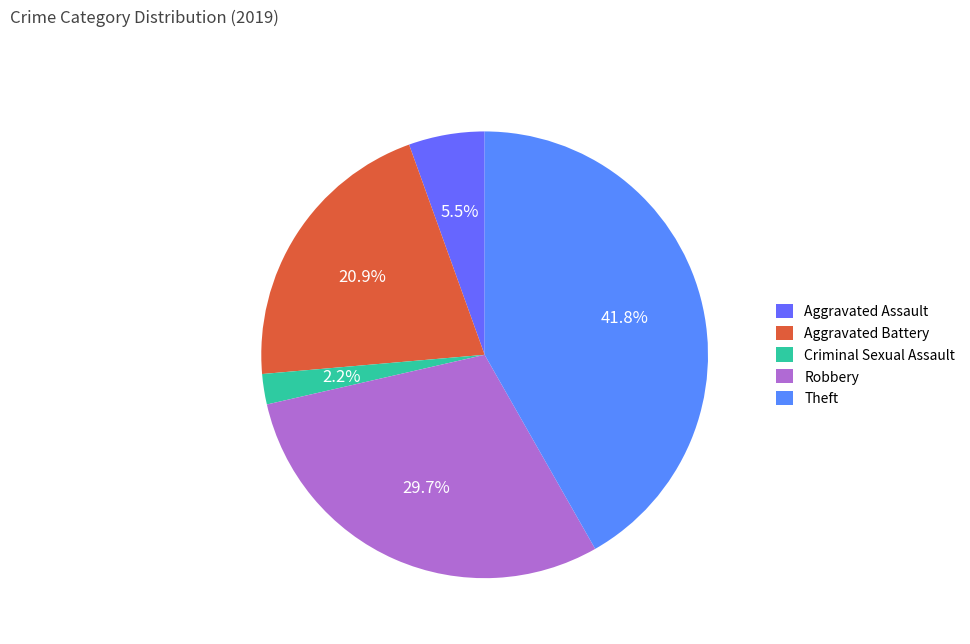

What percentage is the Aggravated Battery slice, to the nearest percent?

21%